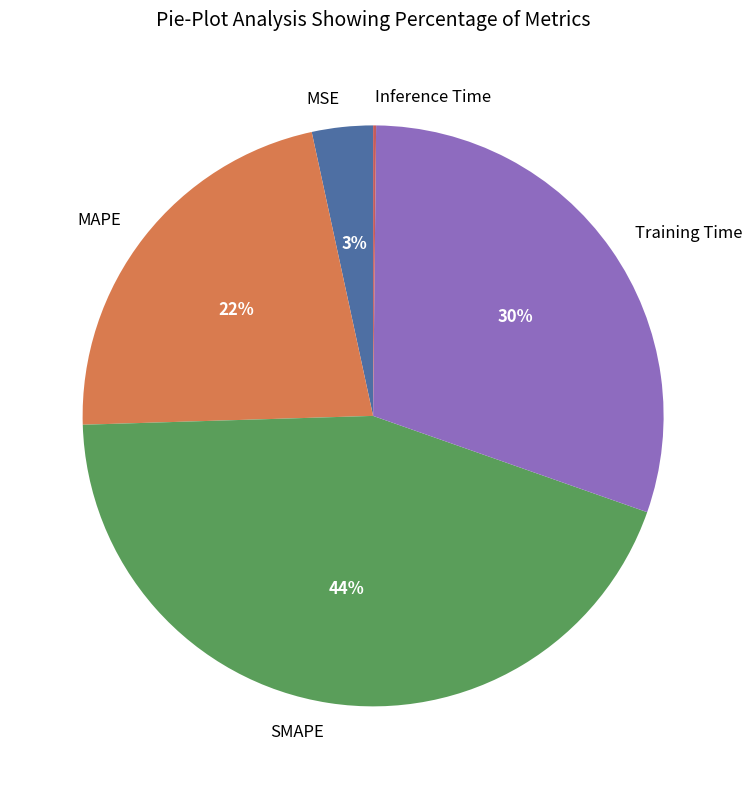

To the nearest percent, what is the average slice percentage?

20%